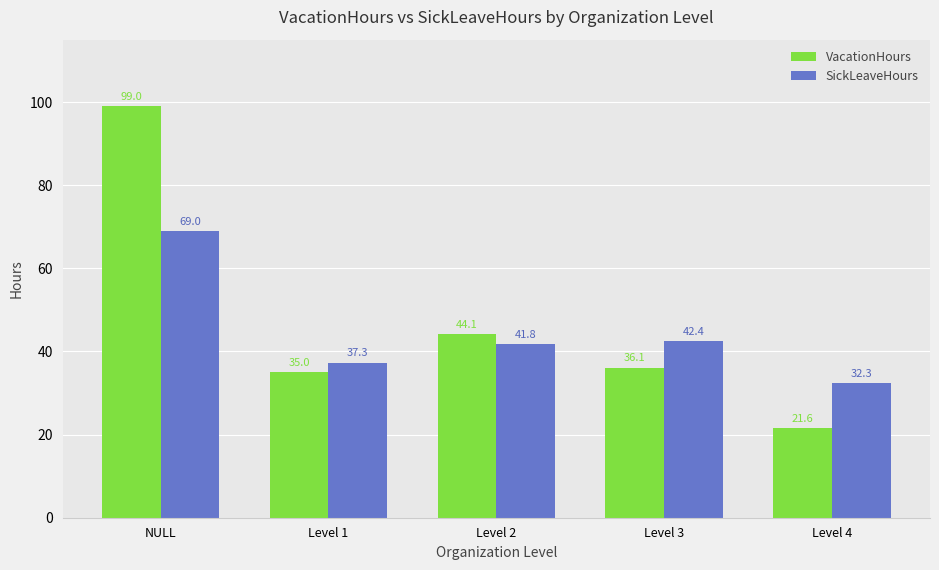

How many bars are there in each group?

2